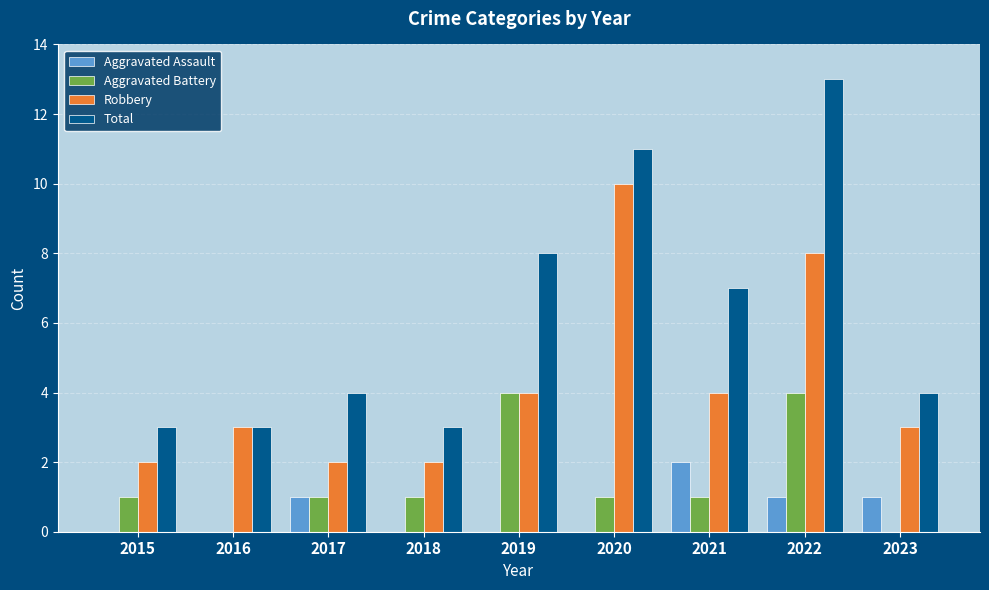

Is it true that Robbery equals 12 at 2022?

False